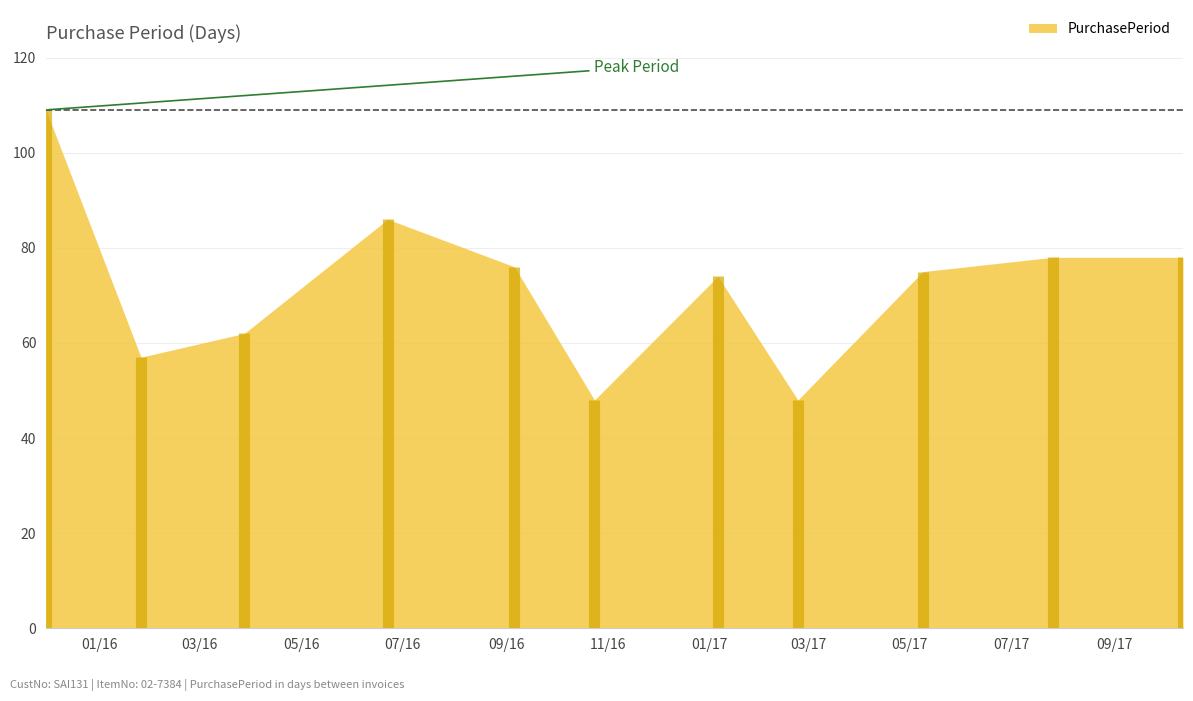

How many data points does each series have?

11